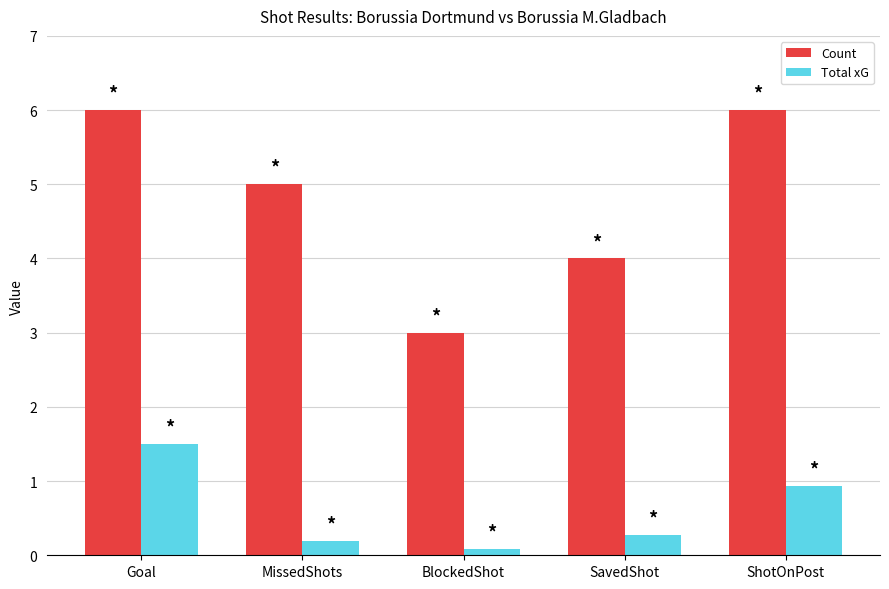

Which series has the largest range (max minus min)?

Count